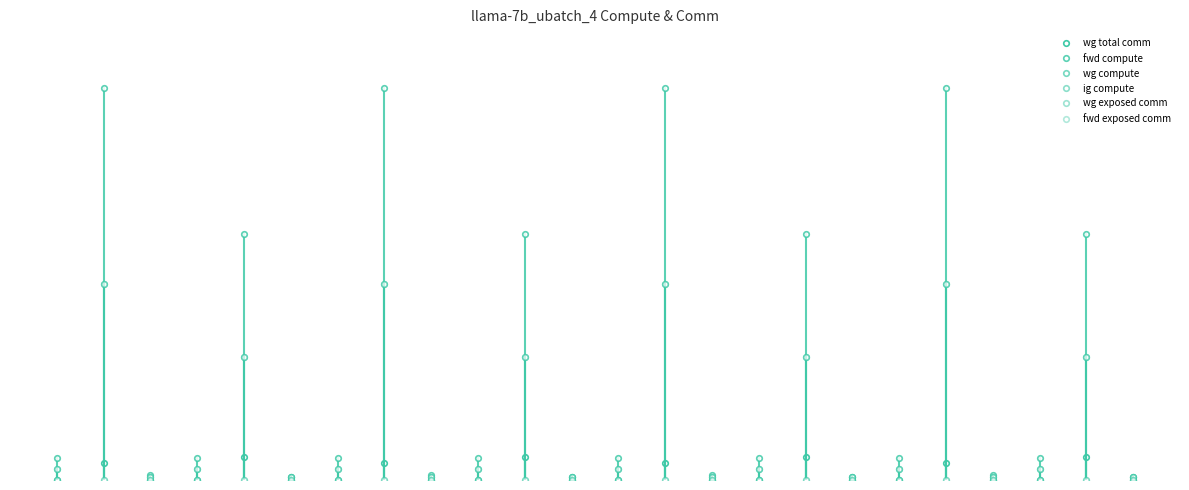

Does the chart have visible grid lines?

No